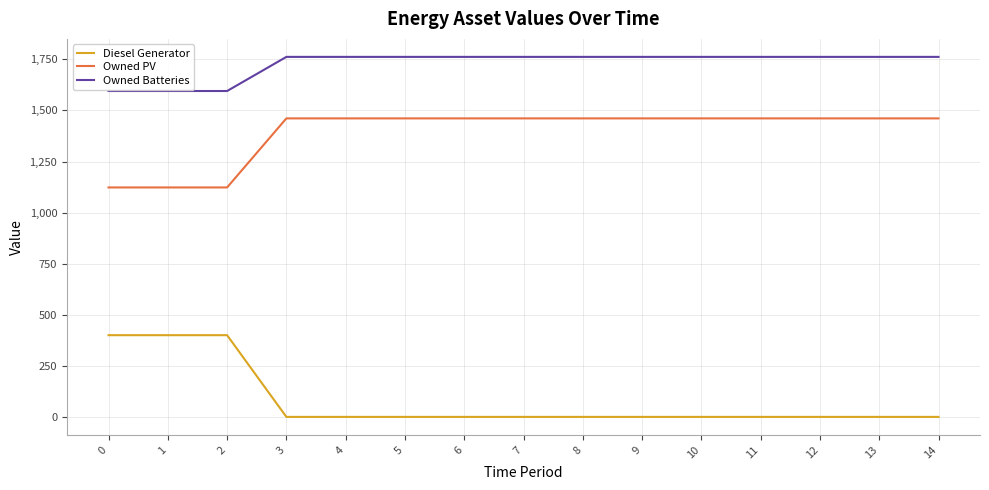

What are all the series names shown in the legend?

Diesel Generator, Owned PV, Owned Batteries